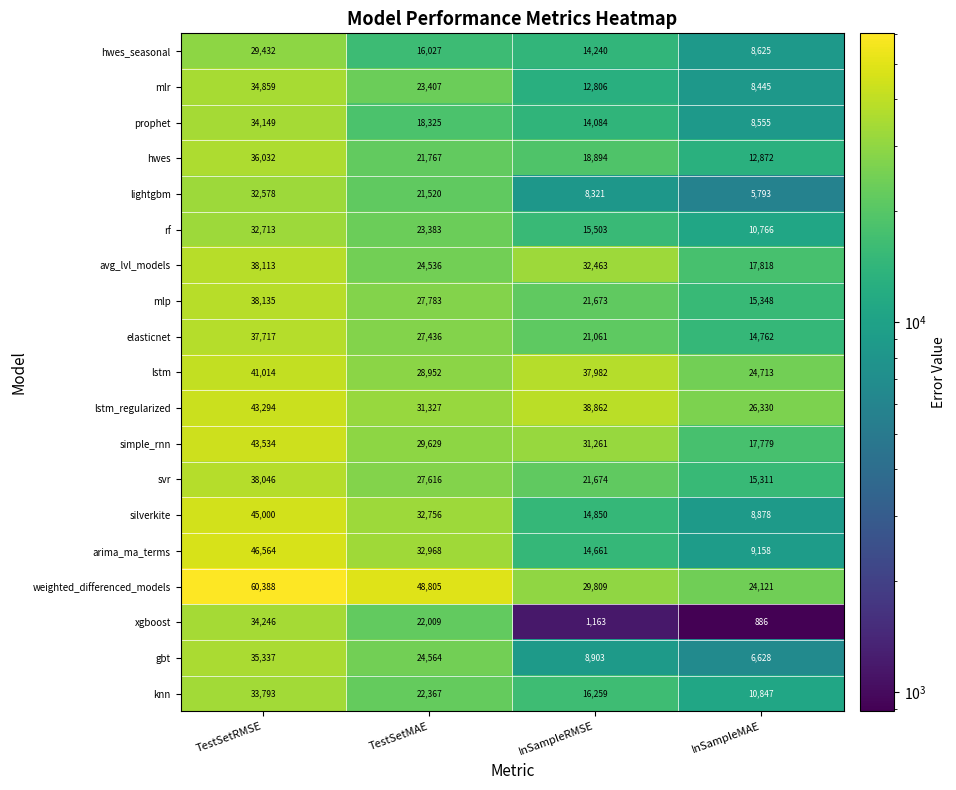

List the series in order of their peak value, highest first.

weighted_differenced_models, arima_ma_terms, silverkite, simple_rnn, lstm_regularized, lstm, mlp, avg_lvl_models, svr, elasticnet, hwes, gbt, mlr, xgboost, prophet, knn, rf, lightgbm, hwes_seasonal